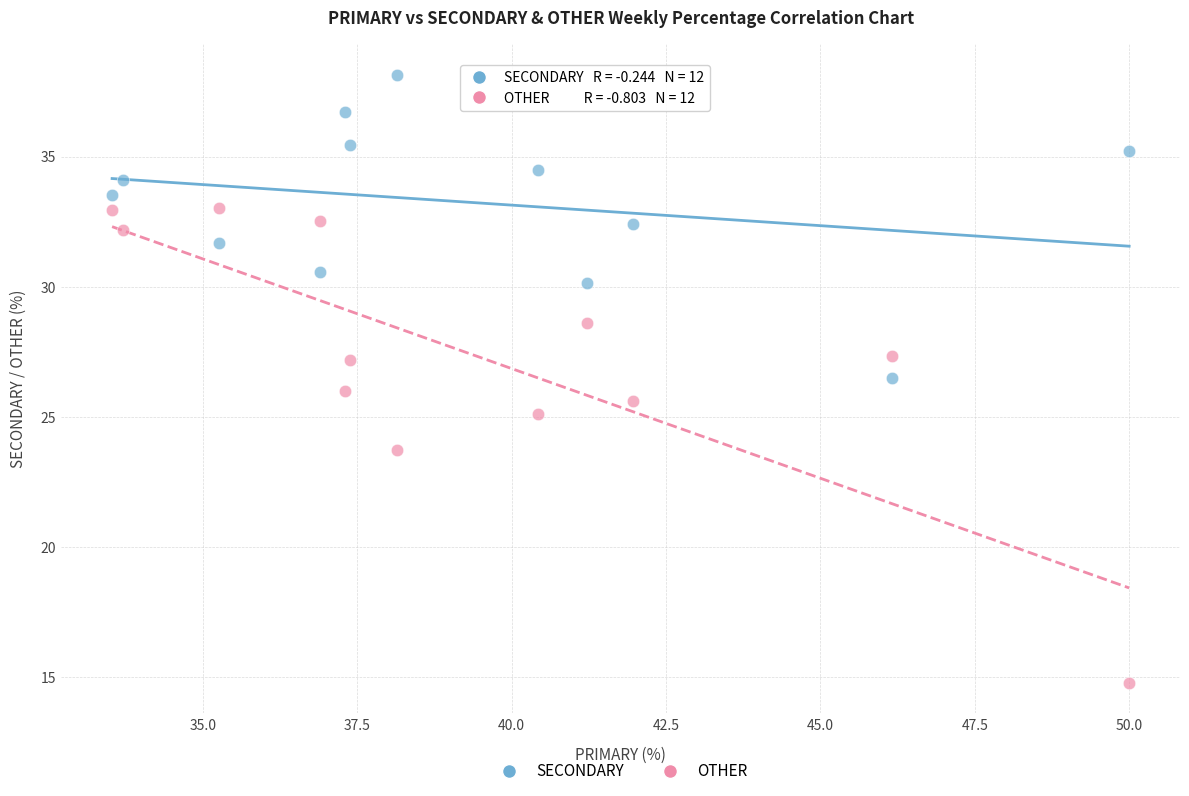

In the OTHER series, what Y value is closest to 23?

23.7